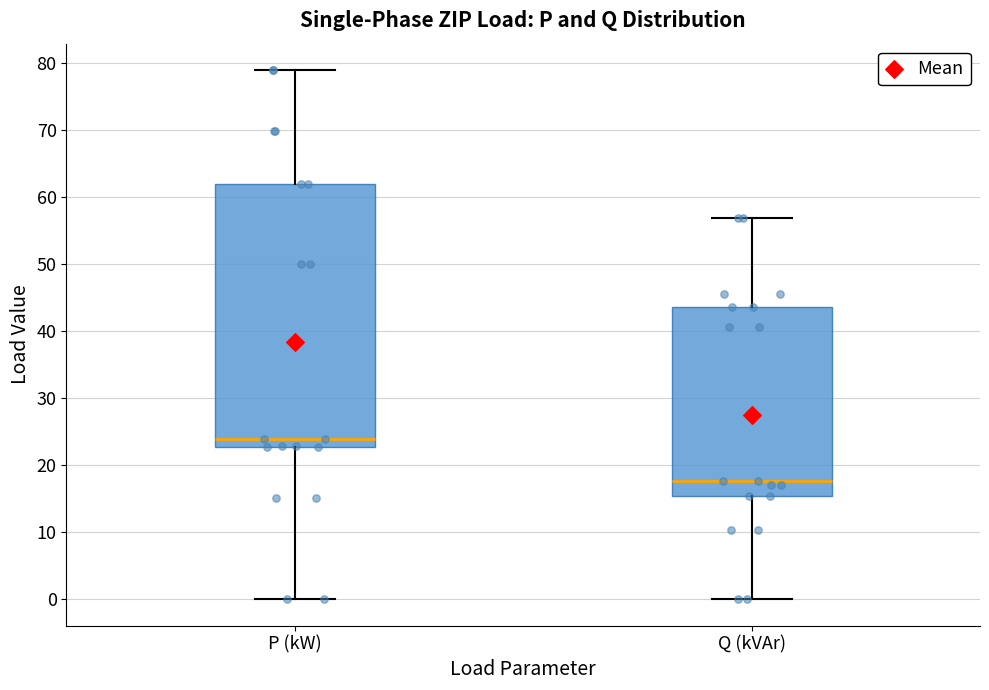

Reading left to right, read every box against the y-axis: the position of its median line, the range the box covers, and the ends of its whiskers. The values are not printed on the chart, so give them approximately, as read against the axis.

P (kW): median 24, box 23 to 62, whiskers 0 to 79
Q (kVAr): median 18, box 15 to 44, whiskers 0 to 57